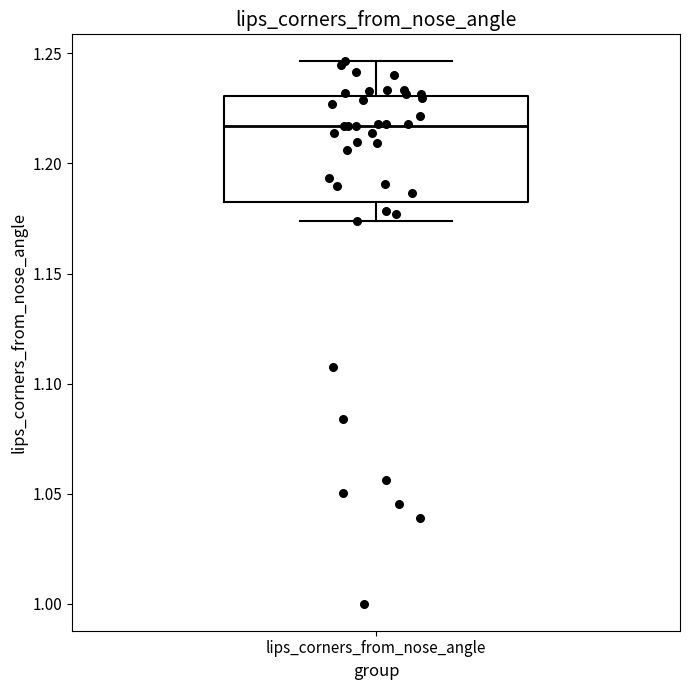

Transcribe this box plot: give where the median line is, the range the box spans, and where the two whiskers end, as read against the y-axis. The values are not printed on the chart, so give them approximately, as read against the axis.

median 1.215, box 1.180 to 1.230, whiskers 1.175 to 1.245